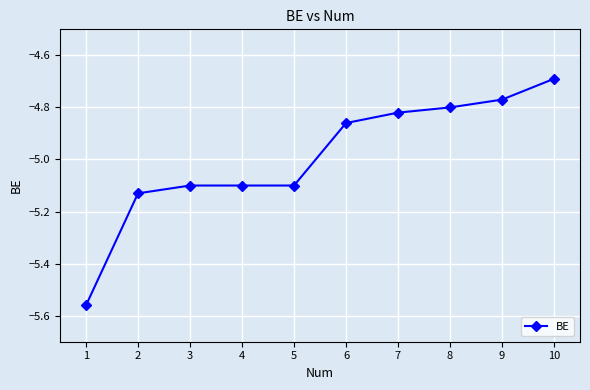

What is the maximum value shown in the chart?

-4.7